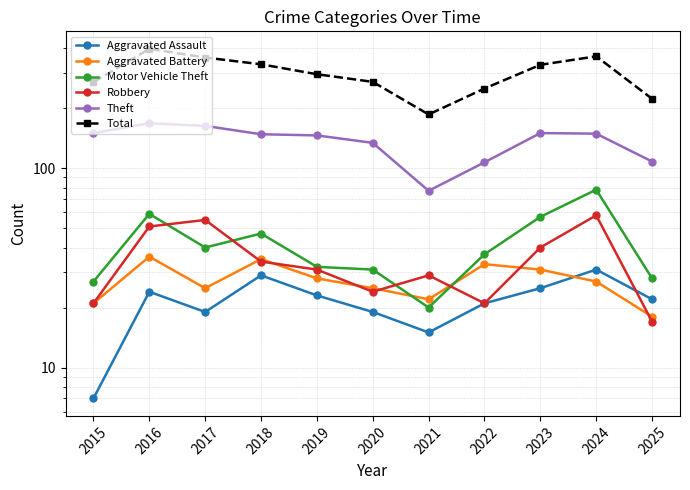

Reading right to left, list all the values displayed in this chart.

Aggravated Assault: 2025=22	2024=31	2023=25	2022=21	2021=15	2020=19	2019=23	2018=29	2017=19	2016=24	2015=7
Aggravated Battery: 2025=18	2024=27	2023=31	2022=33	2021=22	2020=25	2019=28	2018=35	2017=25	2016=36	2015=21
Motor Vehicle Theft: 2025=28	2024=78	2023=57	2022=37	2021=20	2020=31	2019=32	2018=47	2017=40	2016=59	2015=27
Robbery: 2025=17	2024=58	2023=40	2022=21	2021=29	2020=24	2019=31	2018=34	2017=55	2016=51	2015=21
Theft: 2025=108	2024=149	2023=150	2022=107	2021=77	2020=134	2019=146	2018=148	2017=163	2016=168	2015=150
Total: 2025=223	2024=364	2023=330	2022=251	2021=186	2020=271	2019=296	2018=332	2017=359	2016=397	2015=270